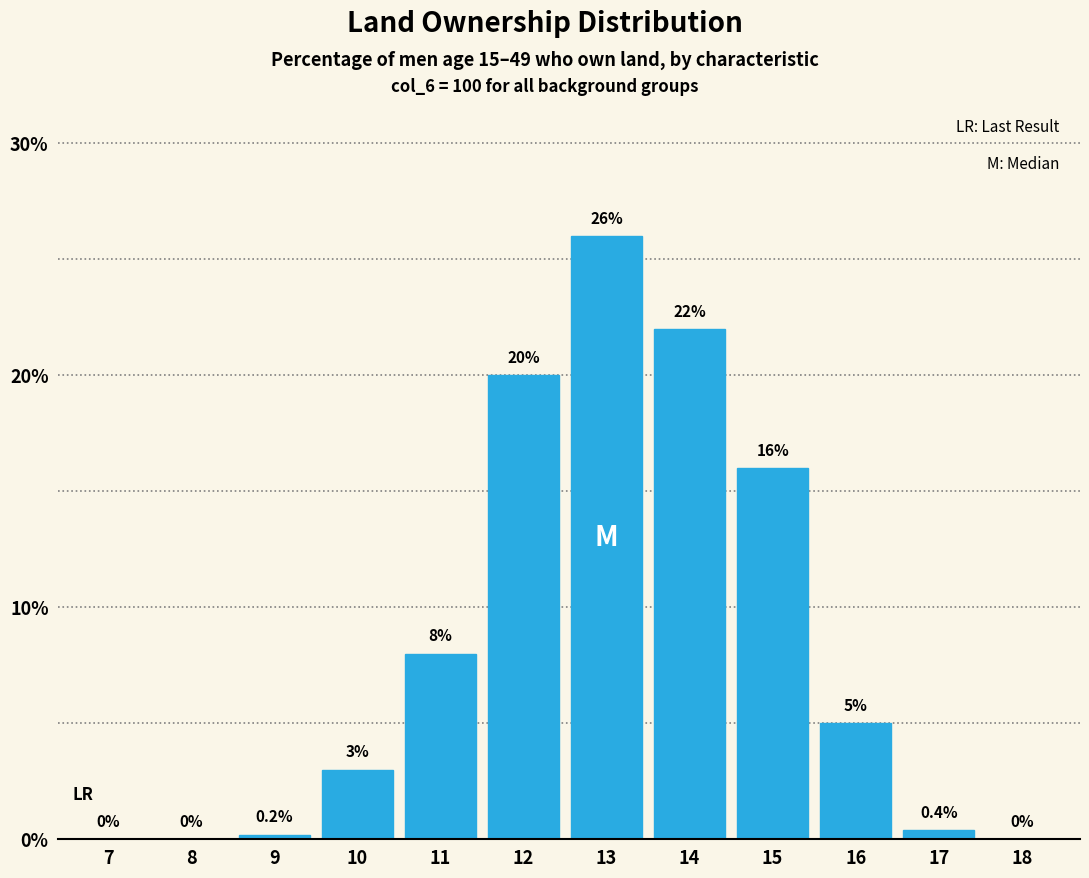

Reading right to left, list all the values displayed in this chart.

18=0.0	17=0.4	16=5.0	15=16.0	14=22.0	13=26.0	12=20.0	11=8.0	10=3.0	9=0.2	8=0.0	7=0.0